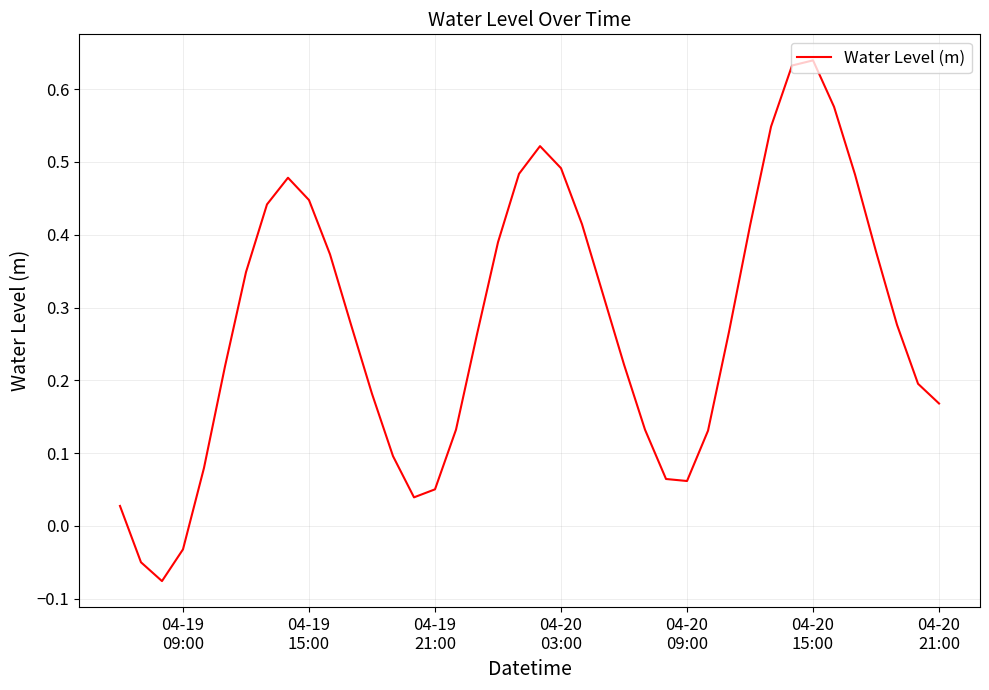

What is the difference between the maximum and minimum values?

0.7